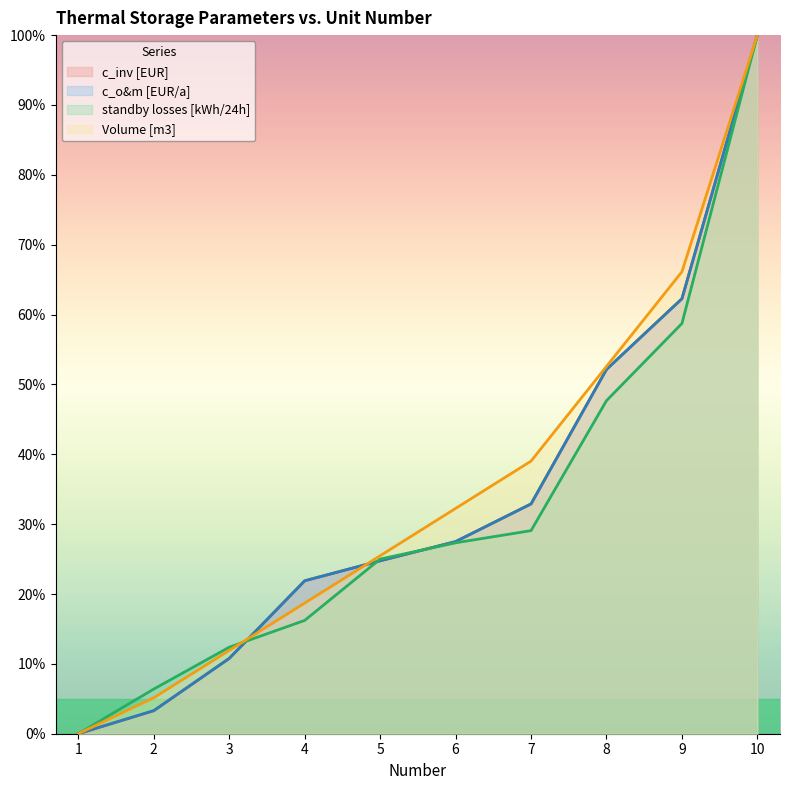

Count the number of categories in the chart.

10